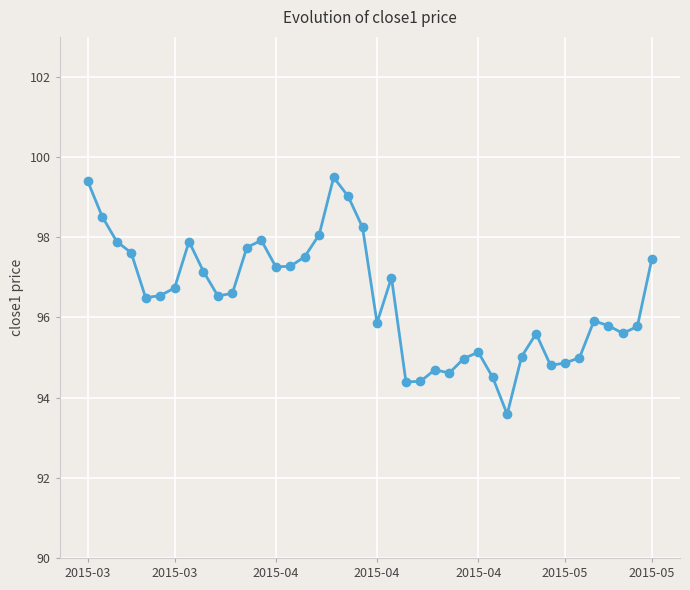

What is the value of the 7th point from the left?

96.7